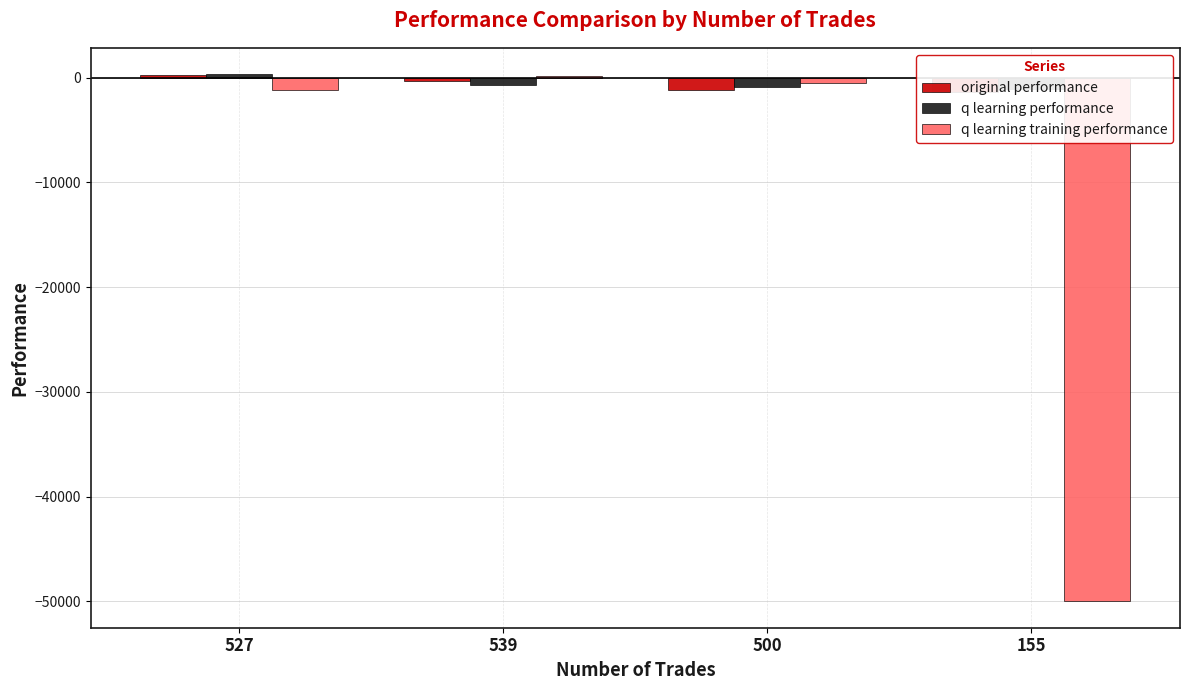

How many categories are shown in the chart?

4